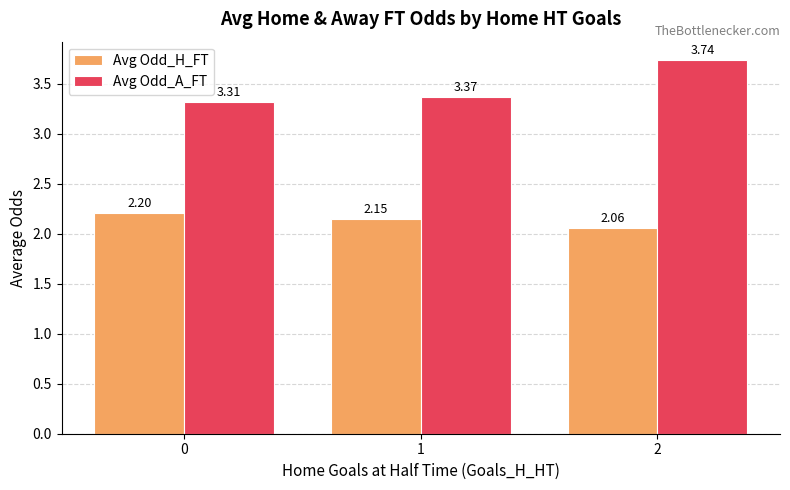

At how many categories does at least one series exceed 3?

3